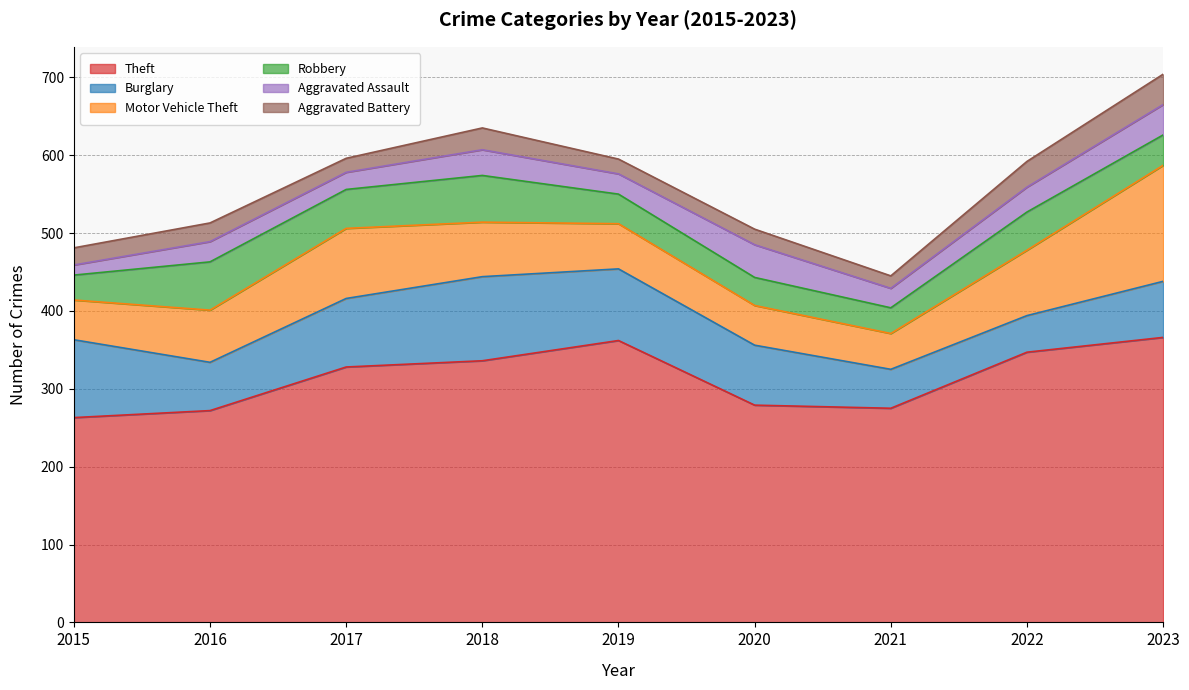

What is the average value of the Motor Vehicle Theft series?

74